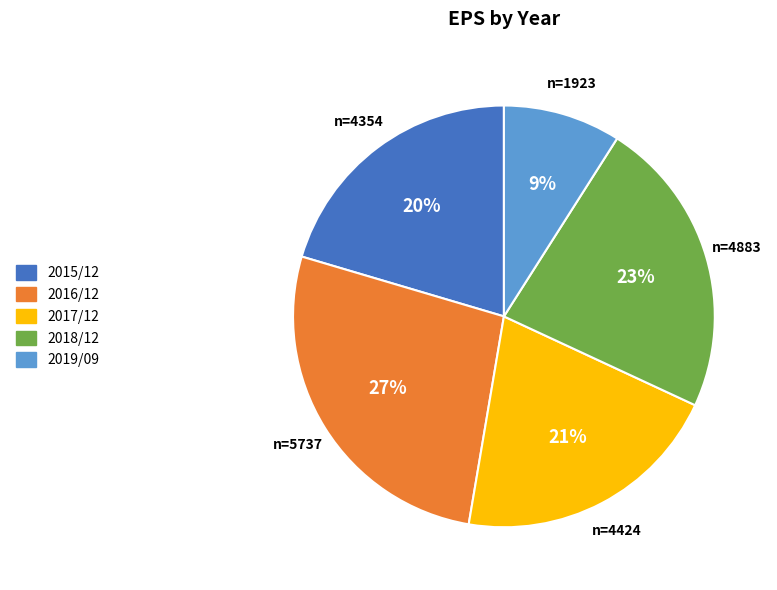

Which category has the smallest portion of the pie?

2019/09